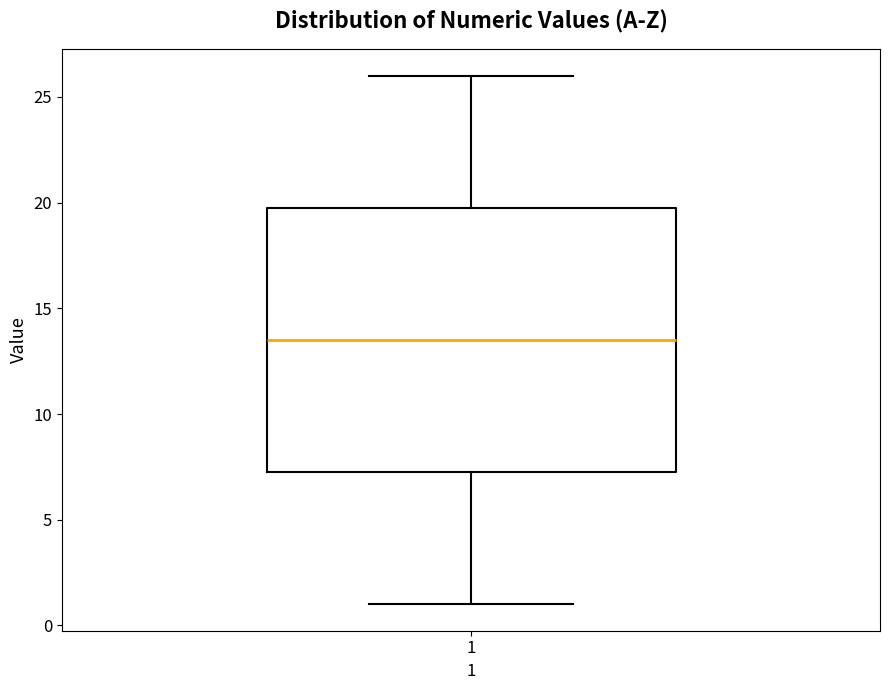

Where is the upper edge of the box at x = 1 on the y-axis? The values are not printed on the chart, so give them approximately, as read against the axis.

20.0